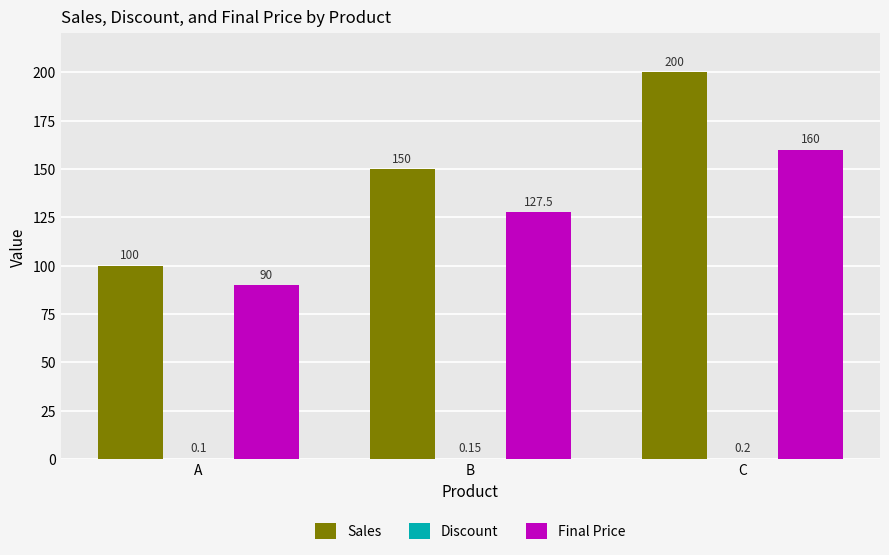

Between A and C, which series saw the biggest shift?

Sales